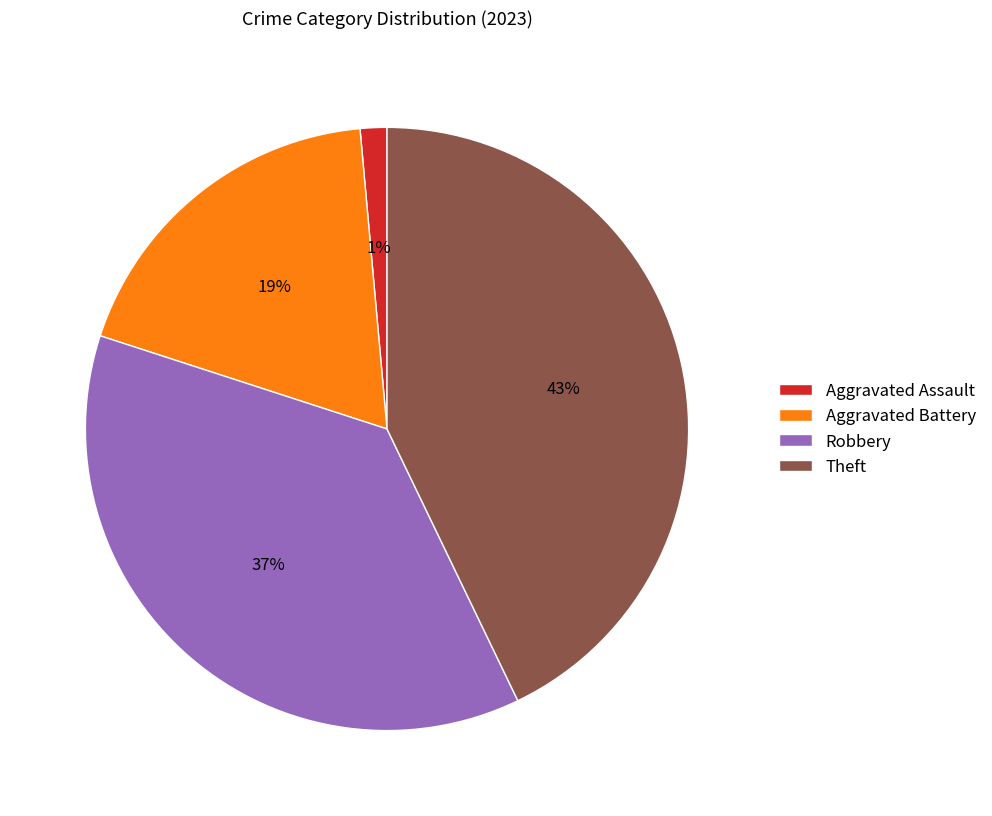

Is Aggravated Battery the majority of the pie?

No